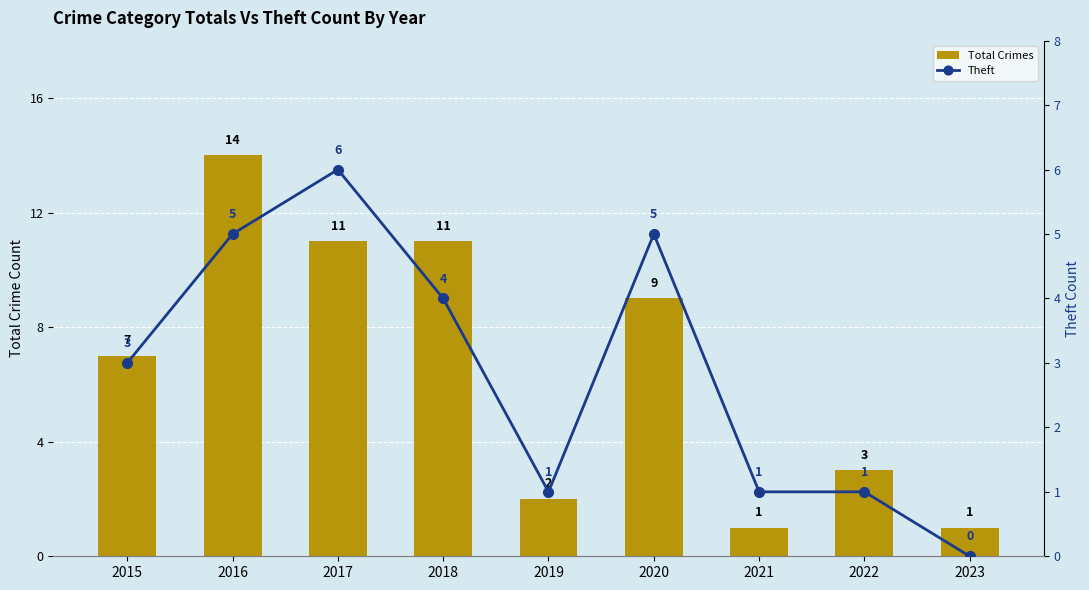

Reading left to right, what are all the values shown in this chart?

Total Crimes: 2015=7	2016=14	2017=11	2018=11	2019=2	2020=9	2021=1	2022=3	2023=1
Theft: 2015=3	2016=5	2017=6	2018=4	2019=1	2020=5	2021=1	2022=1	2023=0